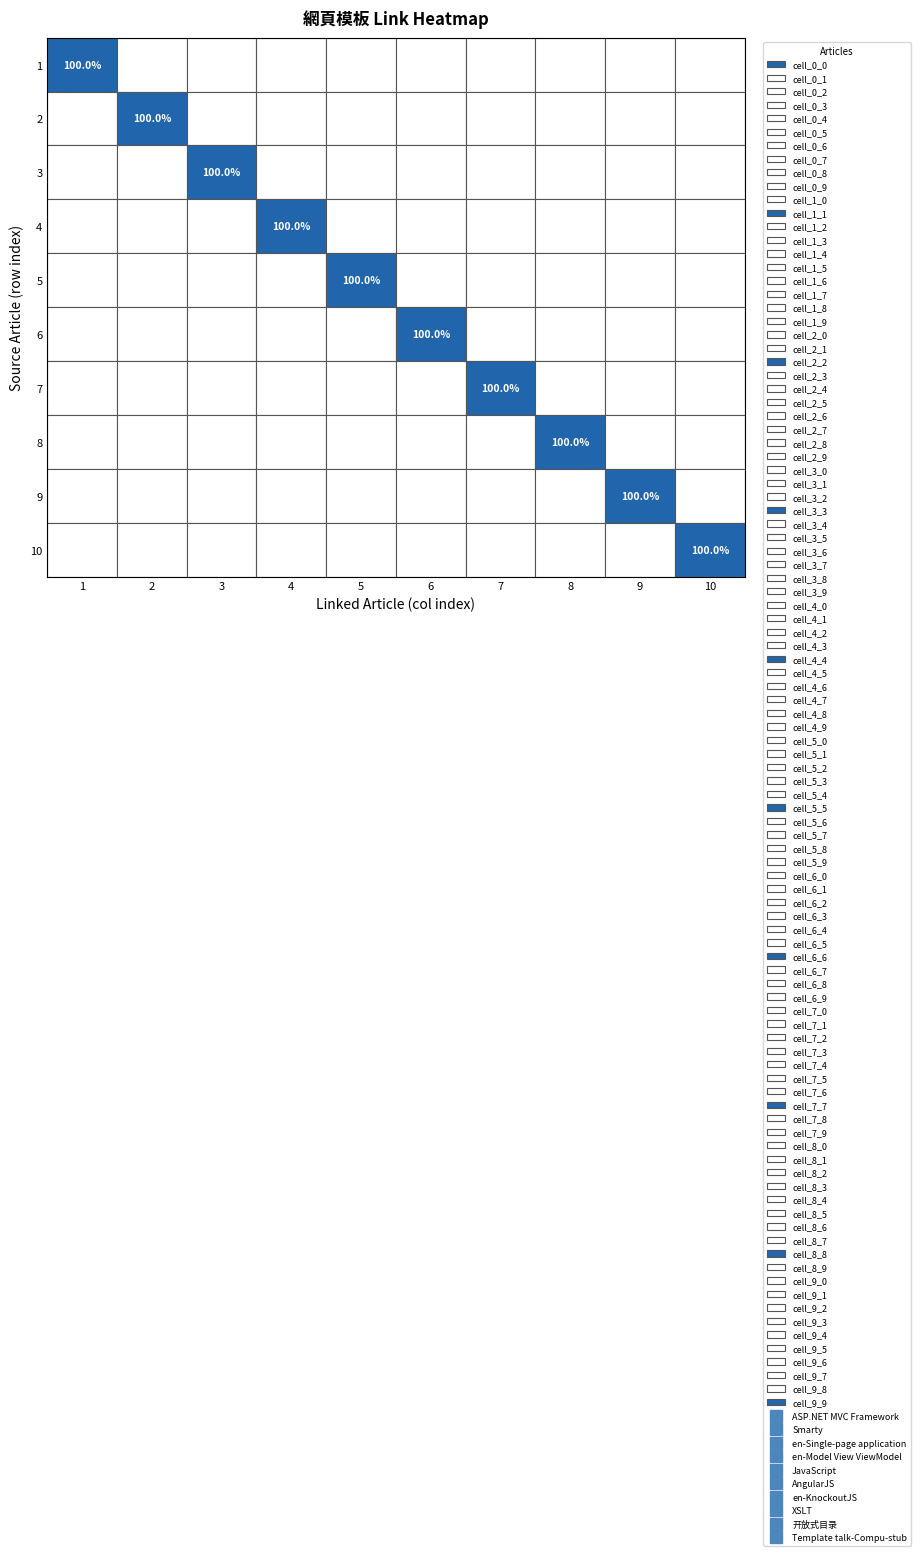

What value does the ASP.NET MVC Framework series have at 0?

1